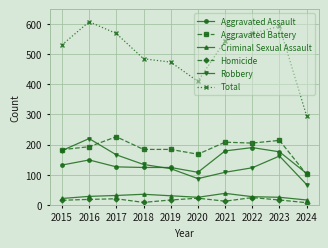

Where is the first local maximum for Robbery?

2016